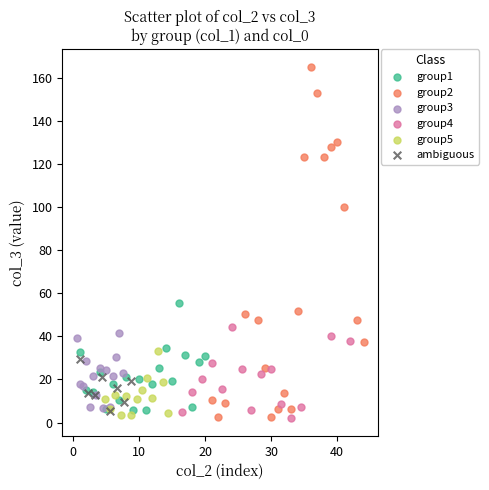

Which series reaches the maximum Y coordinate?

group2